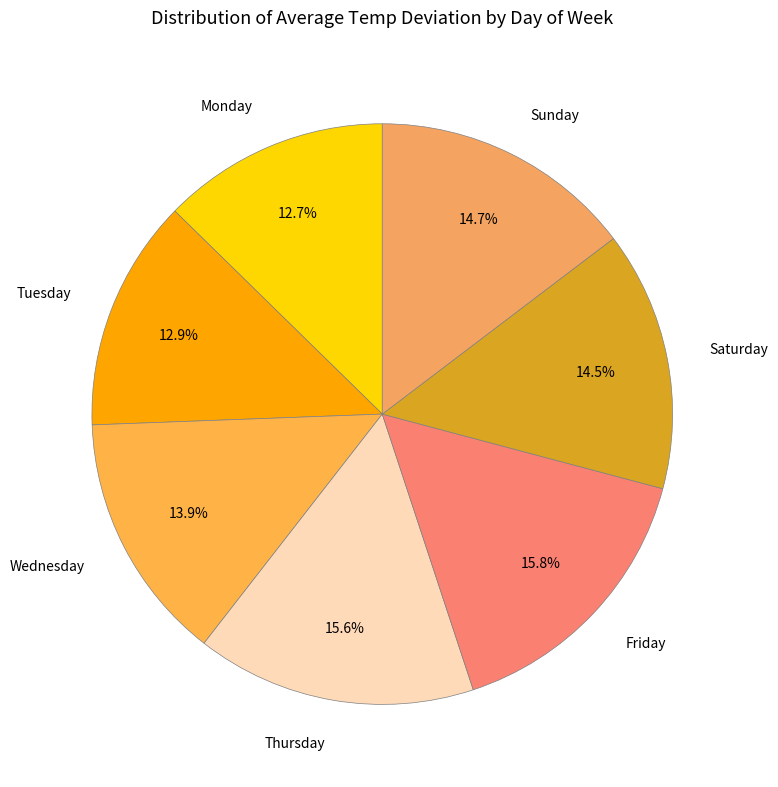

Do Sunday and Tuesday together represent more than half of the pie?

No